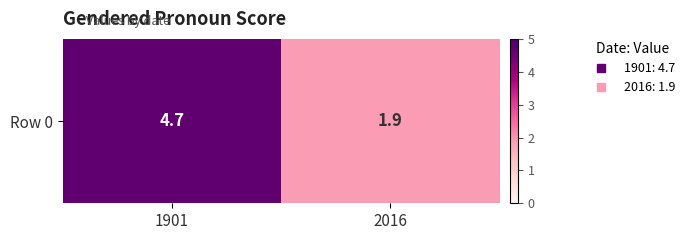

What is the sum of the values at 1901 and 2016?

6.6